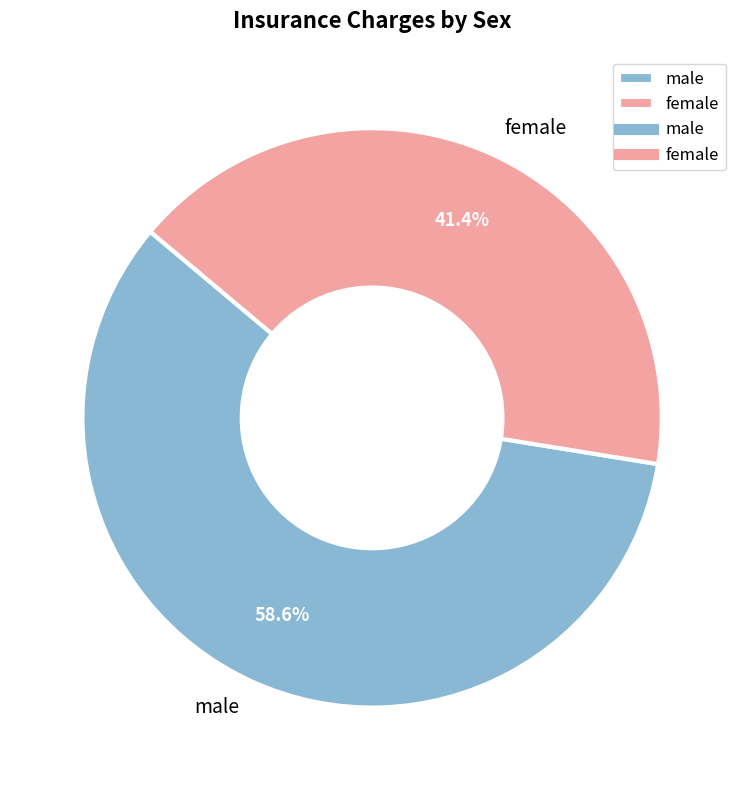

To the nearest percent, what is the average slice percentage?

50%